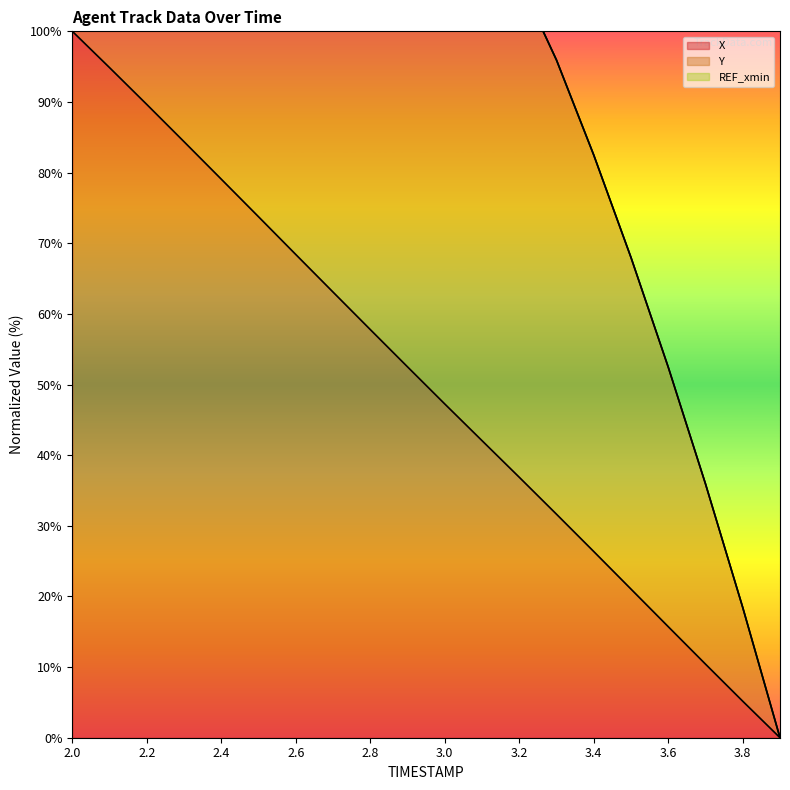

What is the sum of the X values at 3.8 and 2.6?

73.6